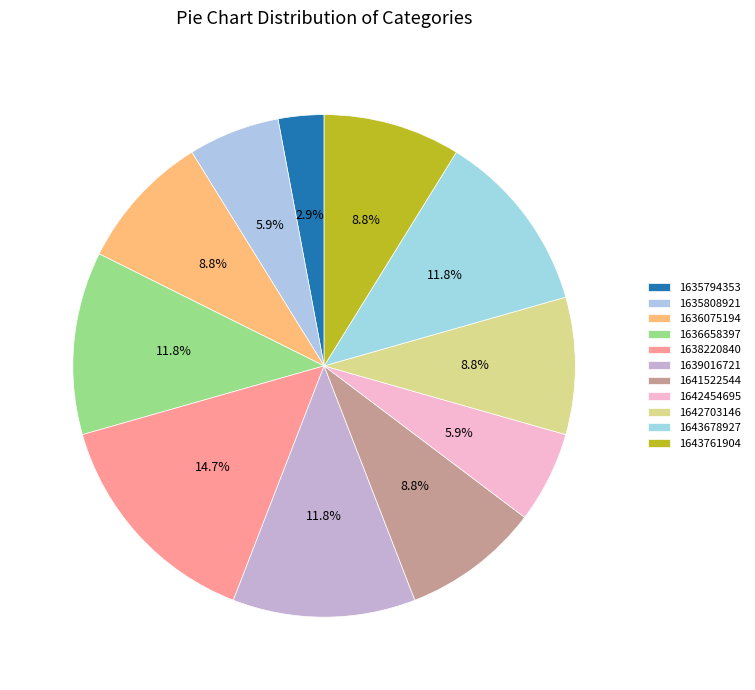

Is there any slice that represents more than half of the pie?

No